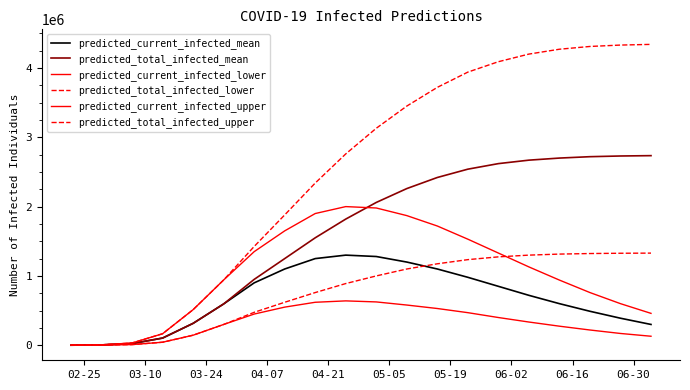

Reading right to left, list all the values displayed in this chart.

predicted_current_infected_mean: 300000	390000	490000	600000	720000	850000	980000	1100000	1200000	1280000	1300000	1250000	1100000	900000	595889	315958	103654	24258	5037	630
predicted_total_infected_mean: 2735000	2730000	2720000	2700000	2670000	2620000	2540000	2420000	2260000	2060000	1820000	1550000	1250000	950000	595889	315958	103654	24258	5037	630
predicted_current_infected_lower: 130000	170000	220000	275000	335000	400000	470000	530000	580000	625000	640000	620000	550000	450000	299805	144944	43609	9693	2000	250
predicted_total_infected_lower: 1329000	1327000	1323000	1315000	1300000	1275000	1235000	1175000	1100000	1000000	890000	760000	620000	475000	299805	144944	43609	9693	2000	250
predicted_current_infected_upper: 460000	600000	760000	940000	1130000	1330000	1530000	1720000	1870000	1980000	2000000	1900000	1650000	1350000	941554	513483	166103	32871	6000	750
predicted_total_infected_upper: 4340000	4330000	4310000	4270000	4200000	4090000	3940000	3720000	3450000	3130000	2760000	2340000	1880000	1425000	941554	513483	166103	32871	6000	750